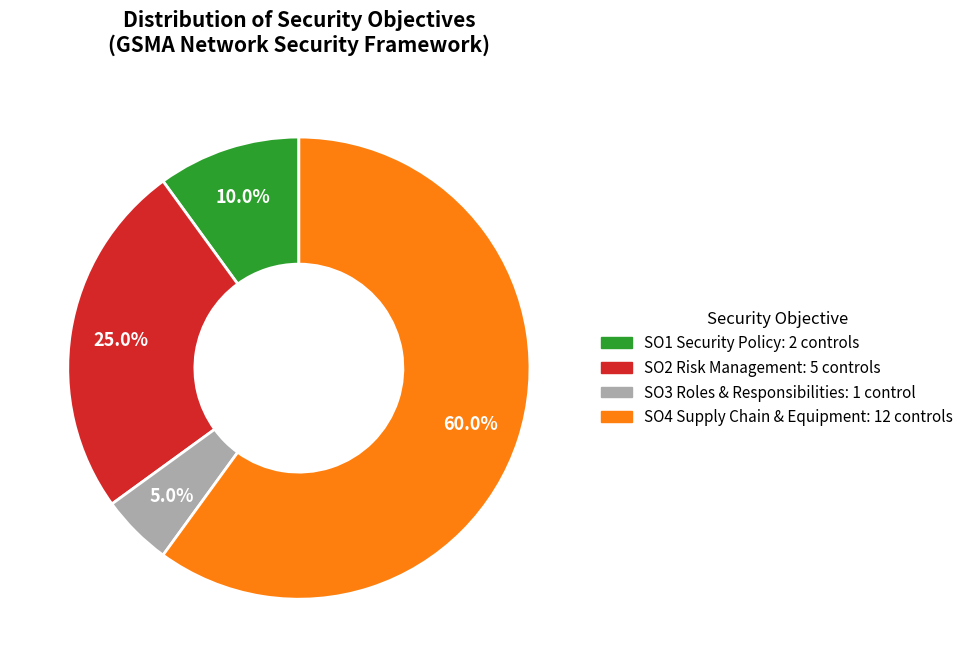

To the nearest percent, what is the average slice percentage?

25%